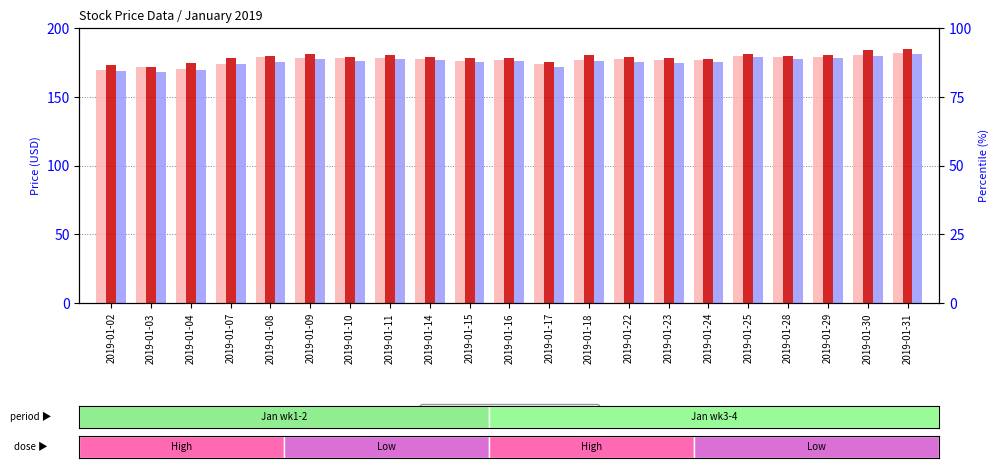

True or false: High has a value of 295.7 at 2019-01-10.

False